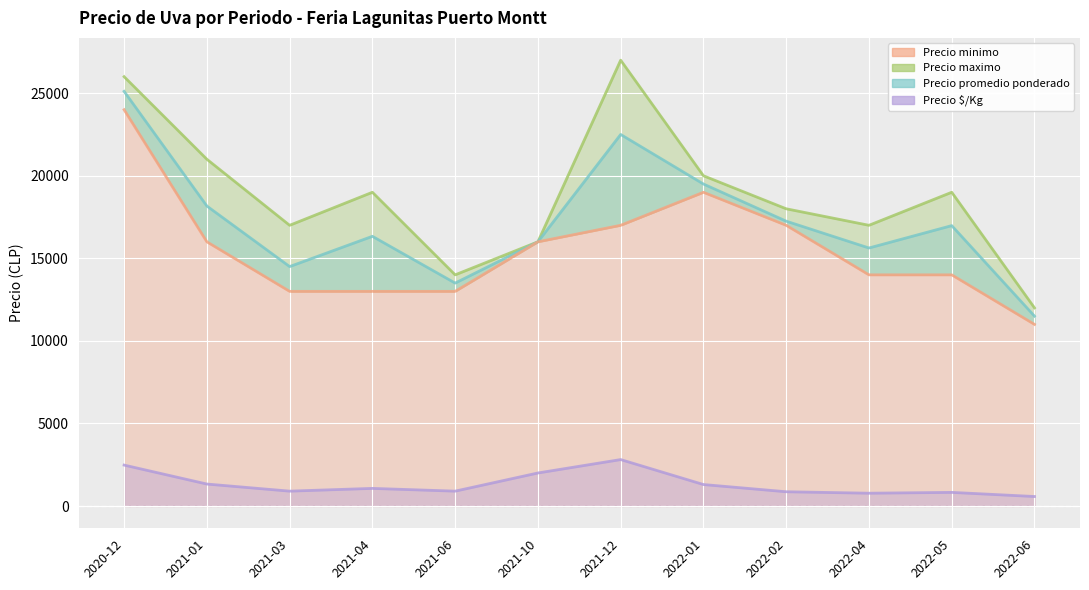

What is the spread (max minus min) of values at 2022-06?

11425